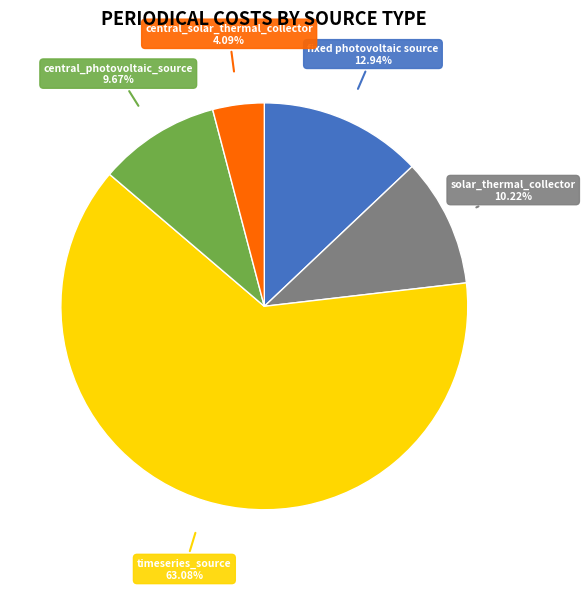

What portion of the pie excludes fixed photovoltaic source?

87.1%